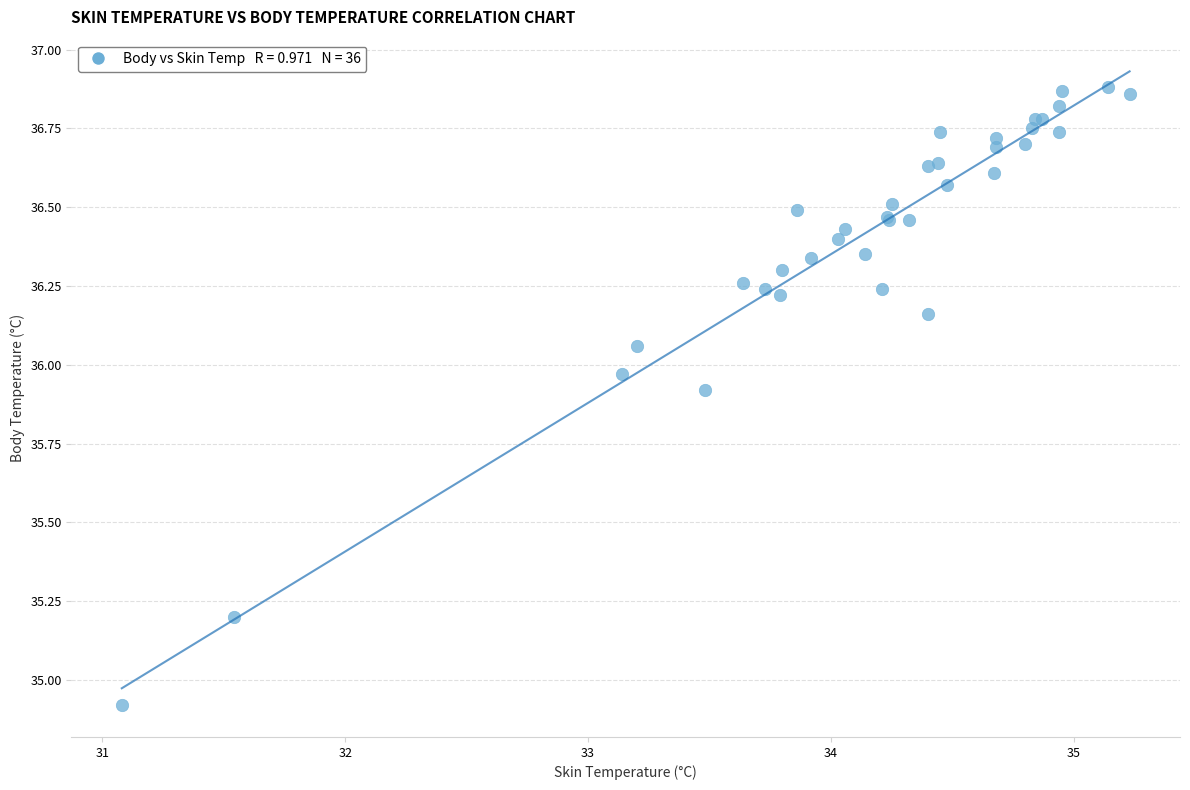

What Y value in the scatter plot is closest to 35?

34.9